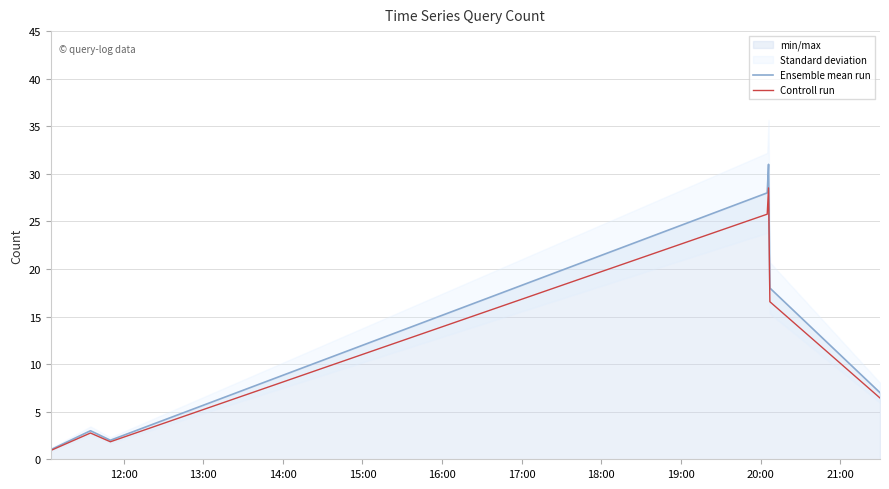

True or false: Controll run and Ensemble mean run intersect in this chart.

False